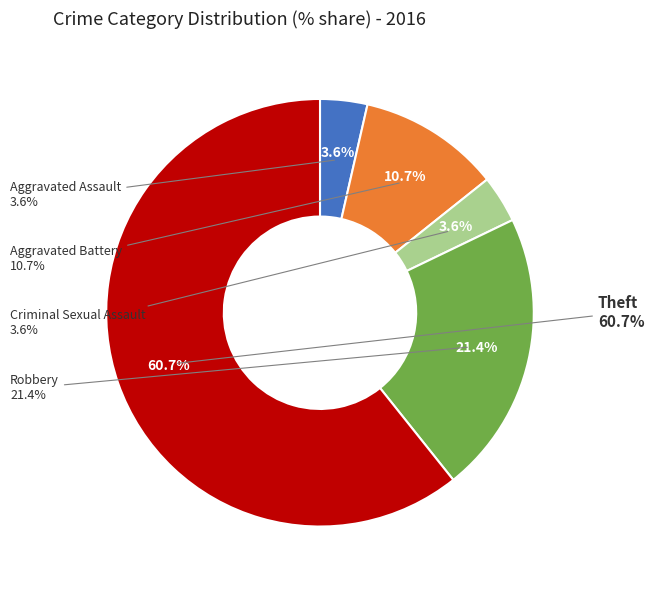

Is there a majority slice in this chart?

Yes